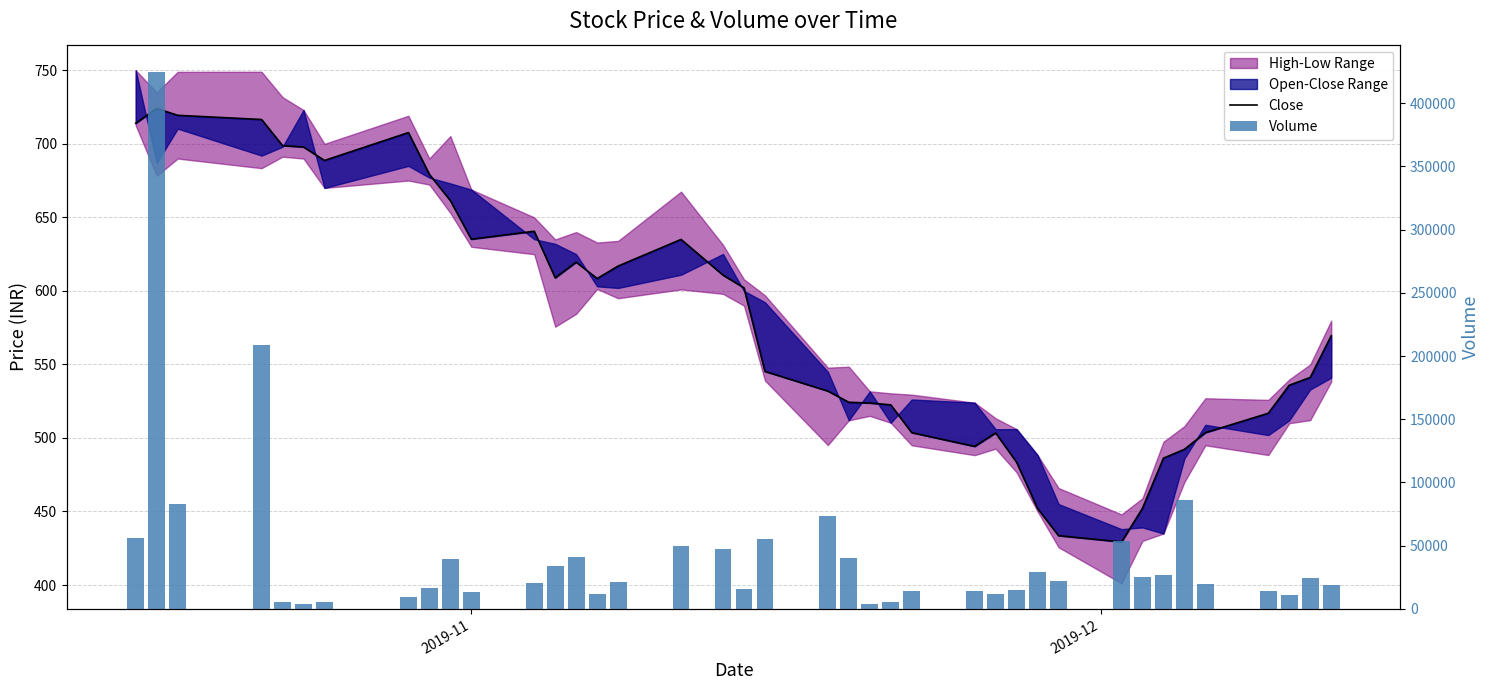

How many data points does each series have?

39